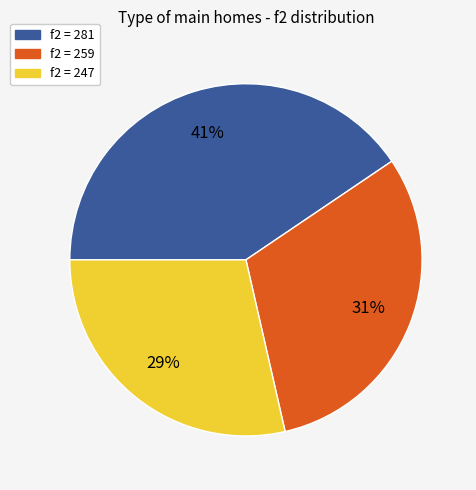

How many segments does this pie chart have?

3